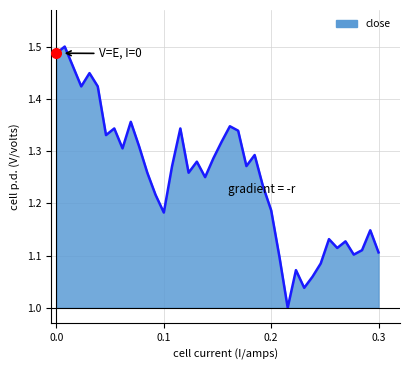

What is the sum of all values?

49.9